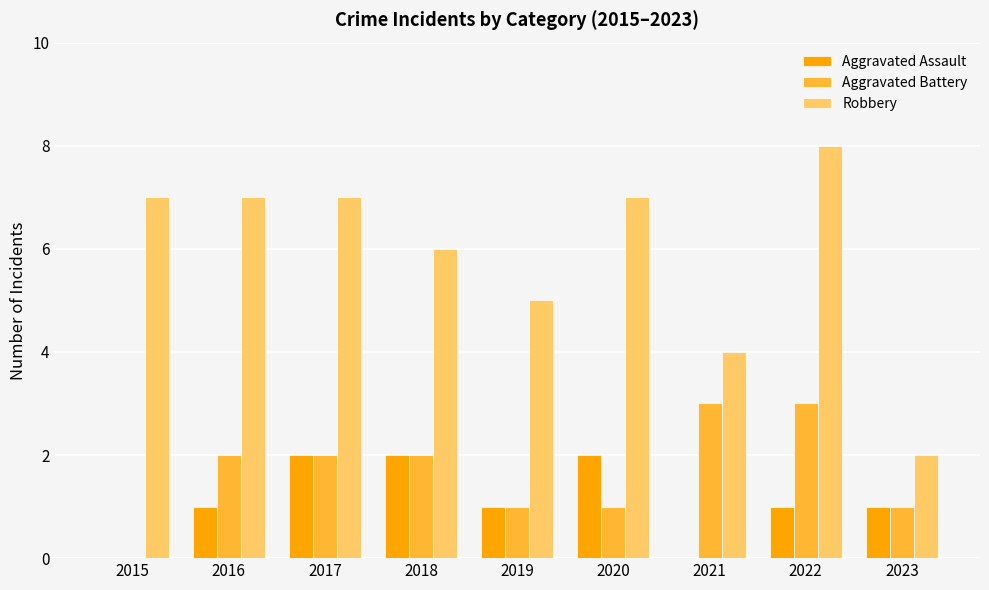

Is it true that Robbery equals 9 at 2015?

False